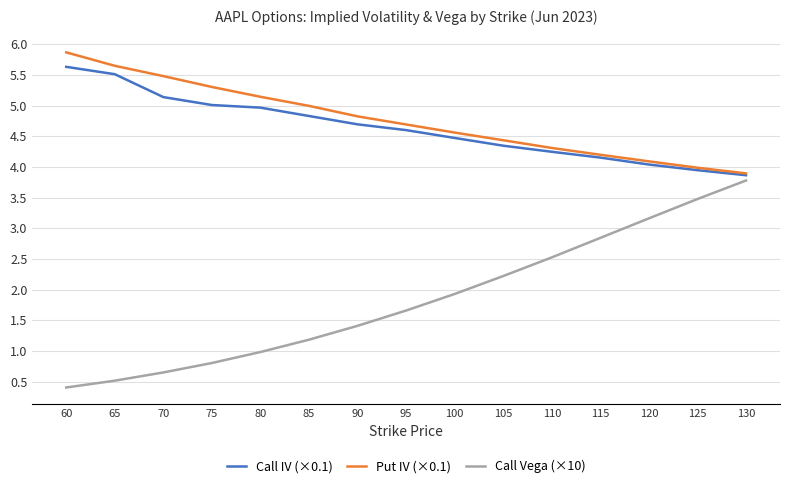

True or false: Call IV (×0.1) has more than 2 interior local peaks.

False